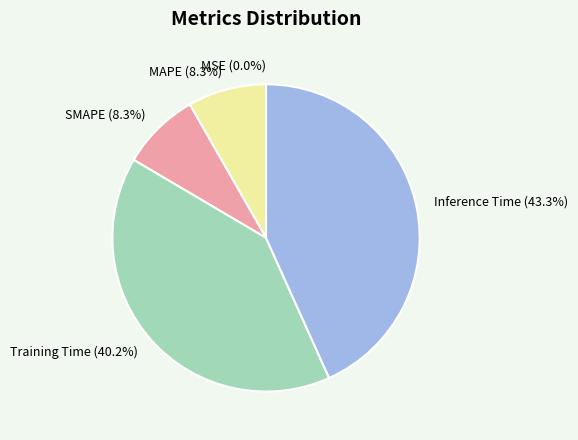

Which slice is the smallest?

MSE